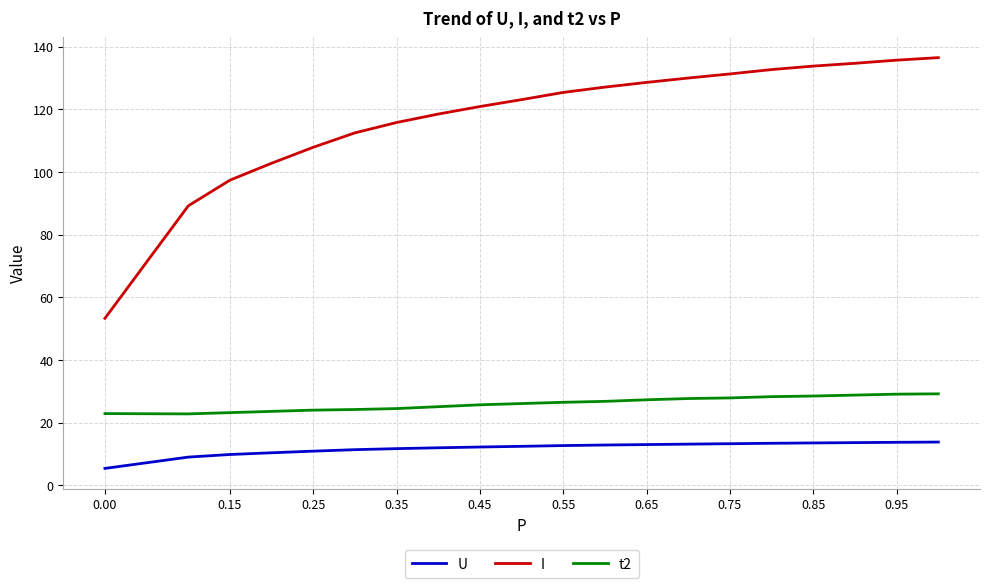

True or false: I and U cross at least once.

False